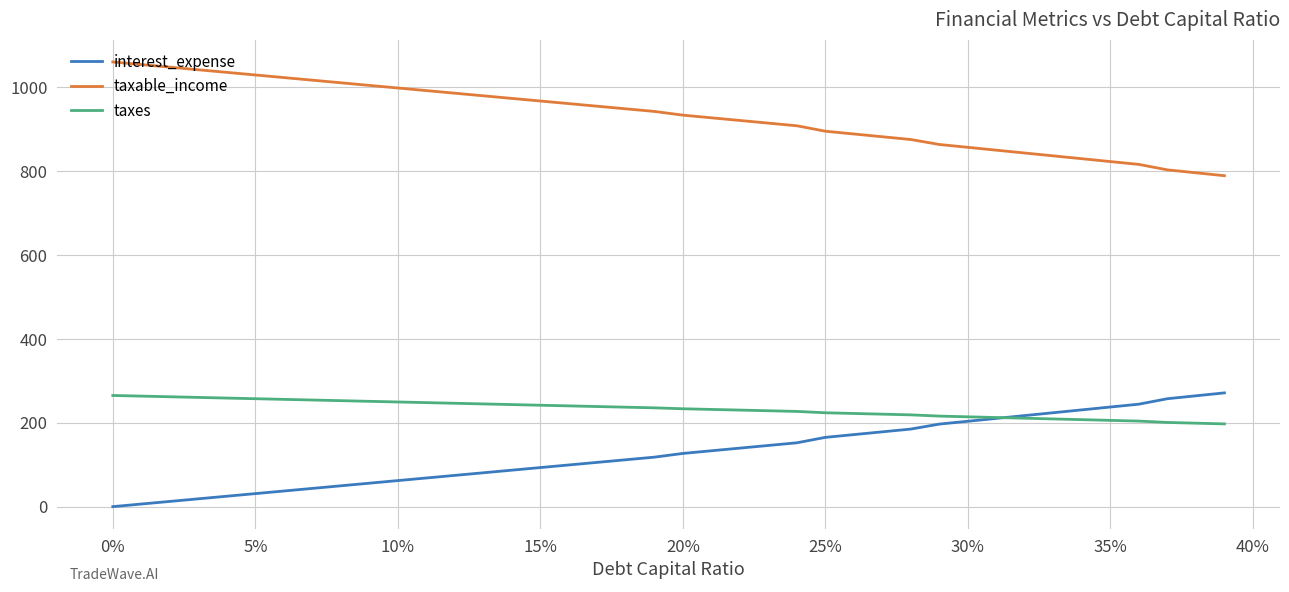

What is the maximum value for interest_expense?

271.3